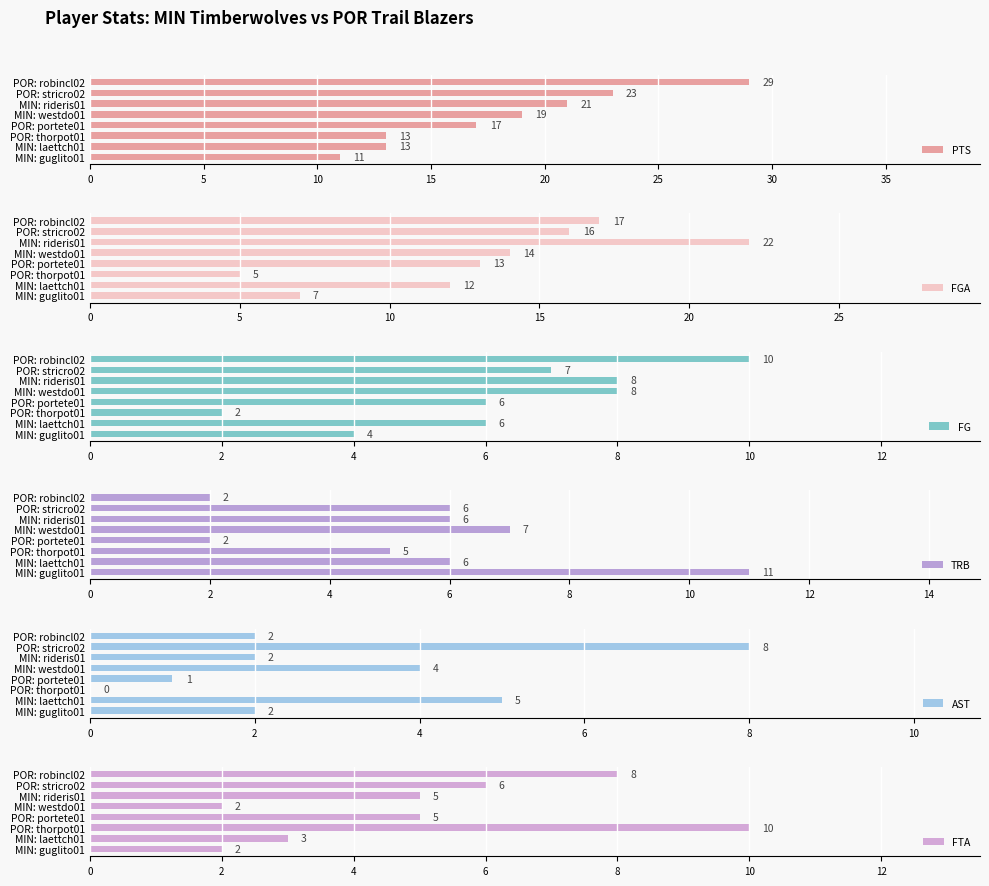

What is the difference between the second highest and minimum values in the PTS series?

12